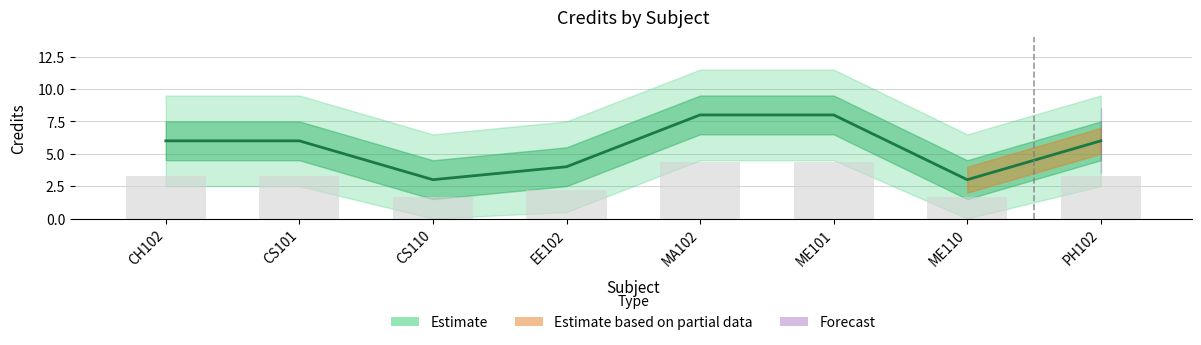

At which category does the chart reach its minimum across all series?

CS110